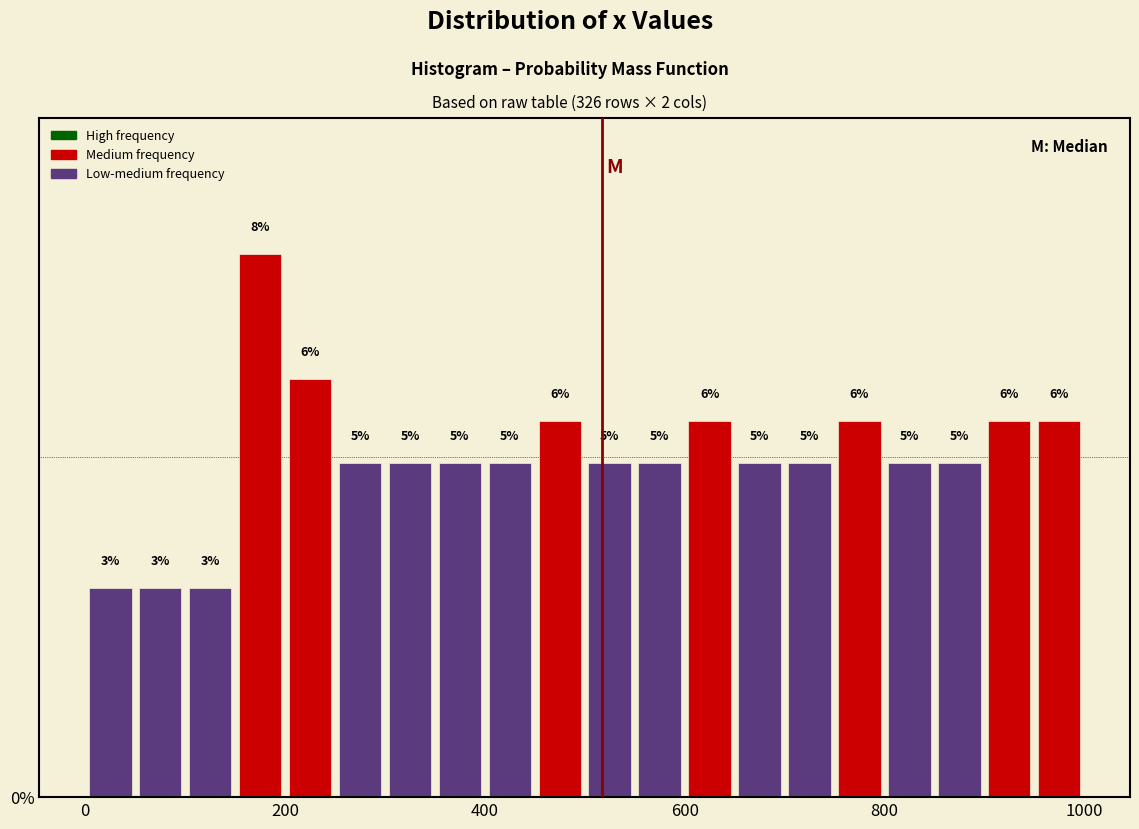

Read against the x-axis, roughly where is the centre of the tallest bar?

180